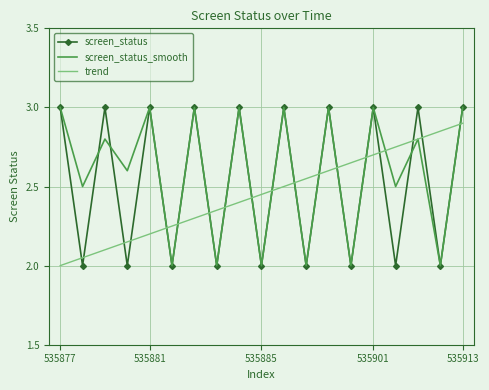

What is the greatest value displayed?

3.0